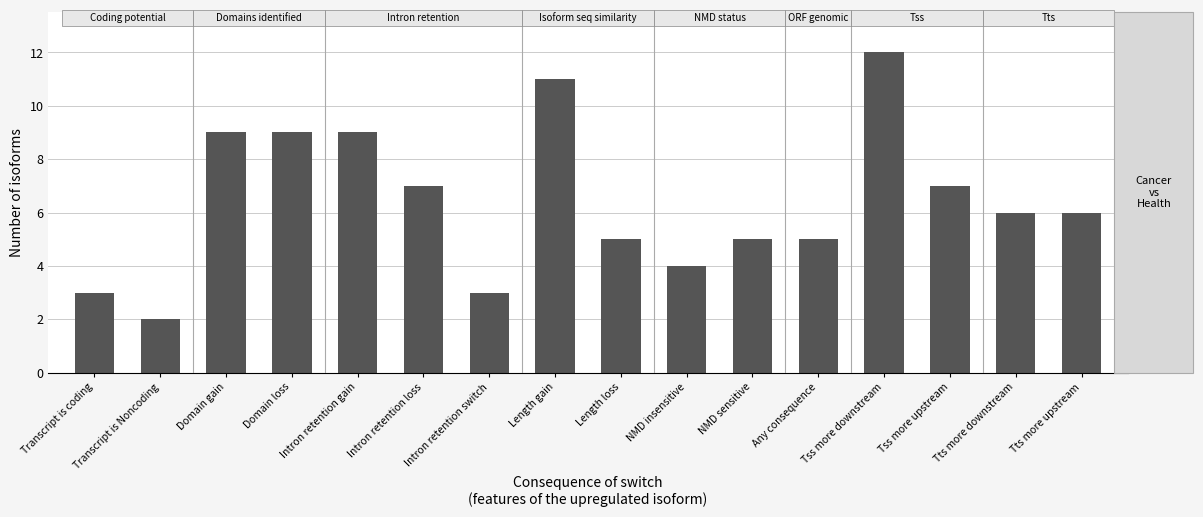

The value at Domain loss is 6. True or false?

False